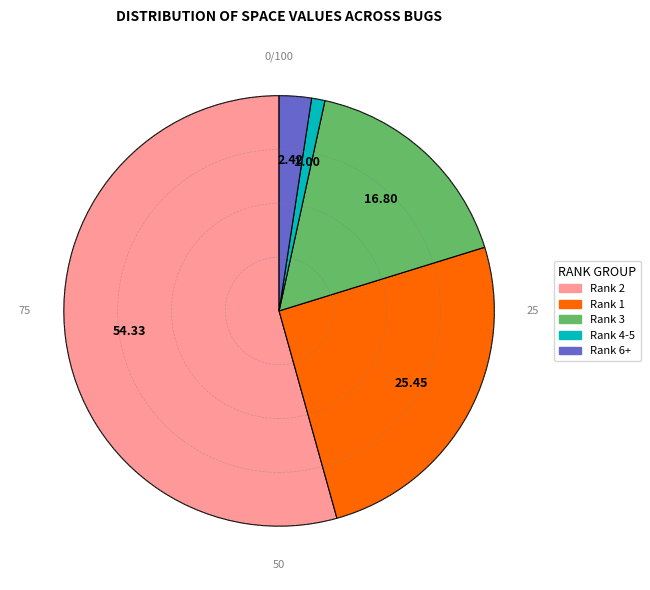

Does any single category account for the majority?

Yes